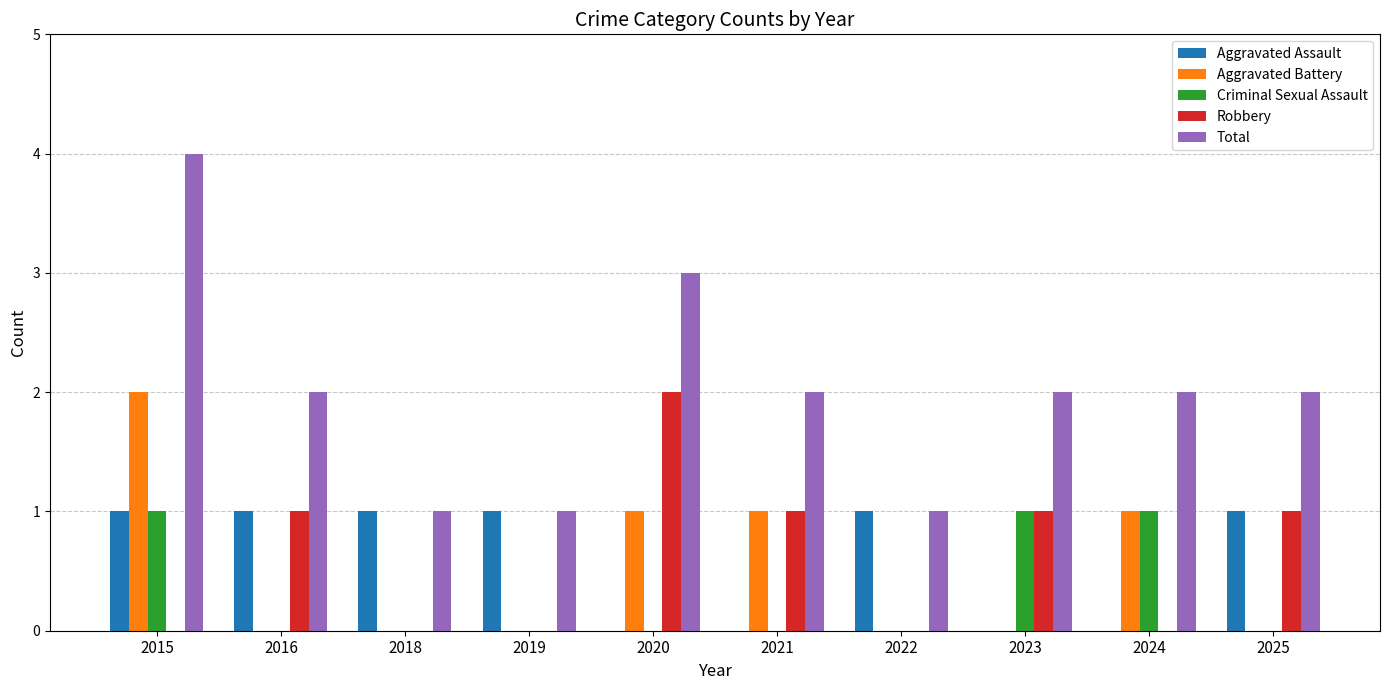

The Robbery series shows 1 at 2024. True or false?

False